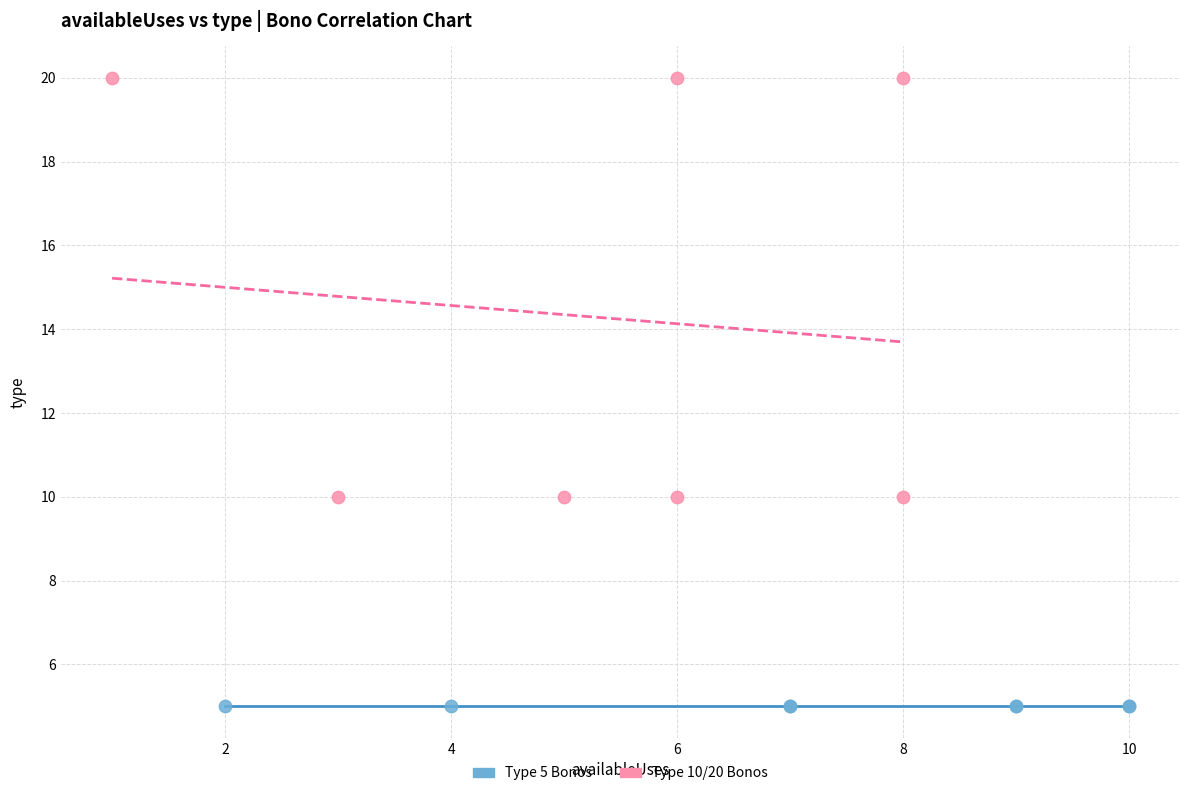

Which series reaches the maximum Y coordinate?

Type 10/20 Bonos